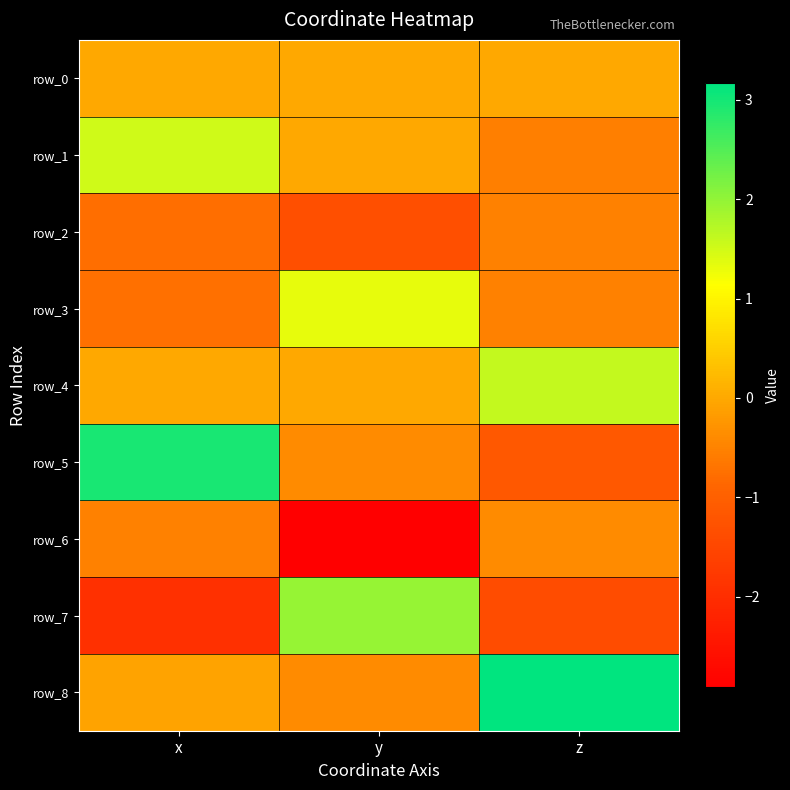

At how many categories does at least one series exceed -2?

3